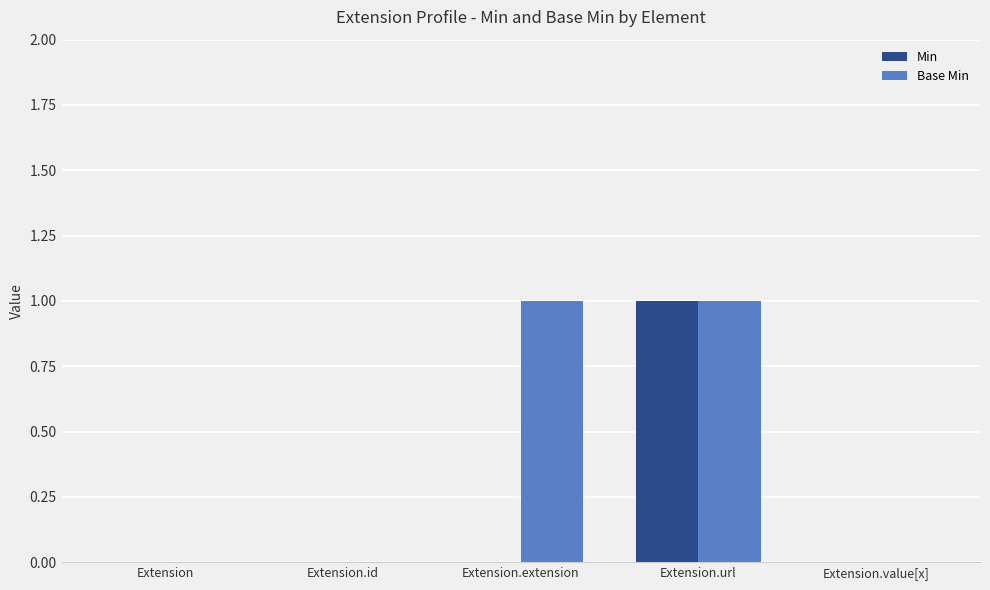

Is it true that Min equals -1 at Extension?

False